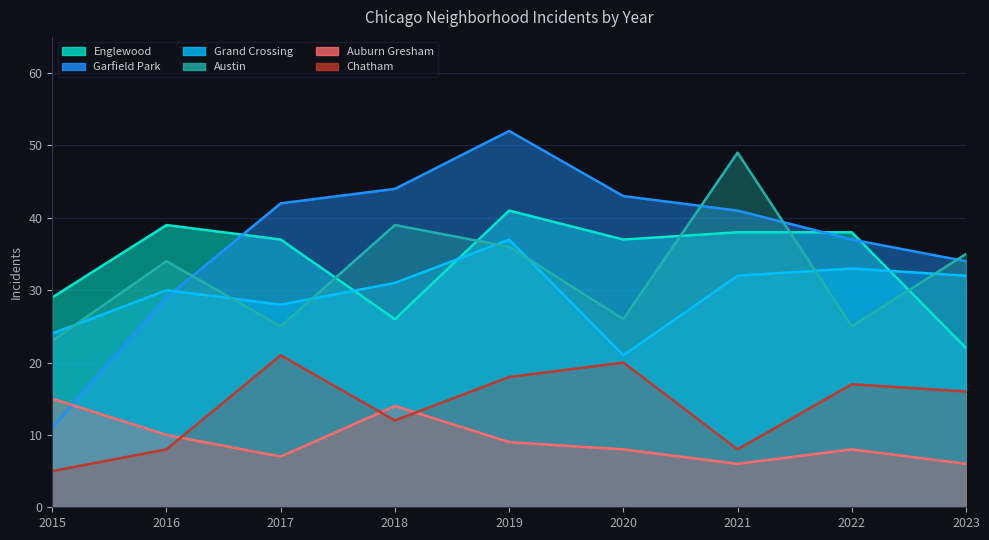

Reading left to right, transcribe all the data shown in this chart.

Englewood: 2015=29	2016=39	2017=37	2018=26	2019=41	2020=37	2021=38	2022=38	2023=22
Garfield Park: 2015=11	2016=29	2017=42	2018=44	2019=52	2020=43	2021=41	2022=37	2023=34
Grand Crossing: 2015=24	2016=30	2017=28	2018=31	2019=37	2020=21	2021=32	2022=33	2023=32
Austin: 2015=23	2016=34	2017=25	2018=39	2019=36	2020=26	2021=49	2022=25	2023=35
Auburn Gresham: 2015=15	2016=10	2017=7	2018=14	2019=9	2020=8	2021=6	2022=8	2023=6
Chatham: 2015=5	2016=8	2017=21	2018=12	2019=18	2020=20	2021=8	2022=17	2023=16